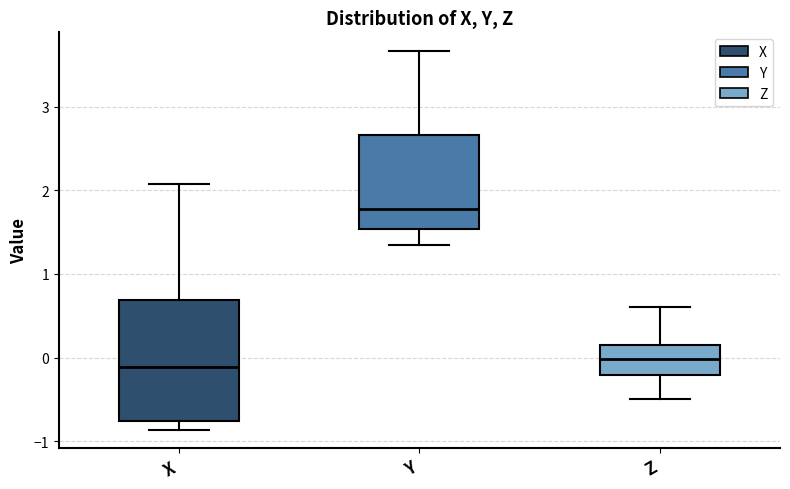

Reading left to right, read every box against the y-axis: the position of its median line, the range the box covers, and the ends of its whiskers. The values are not printed on the chart, so give them approximately, as read against the axis.

X: median -0.1, box -0.8 to 0.7, whiskers -0.9 to 2.1
Y: median 1.8, box 1.5 to 2.7, whiskers 1.3 to 3.7
Z: median 0.0, box -0.2 to 0.2, whiskers -0.5 to 0.6